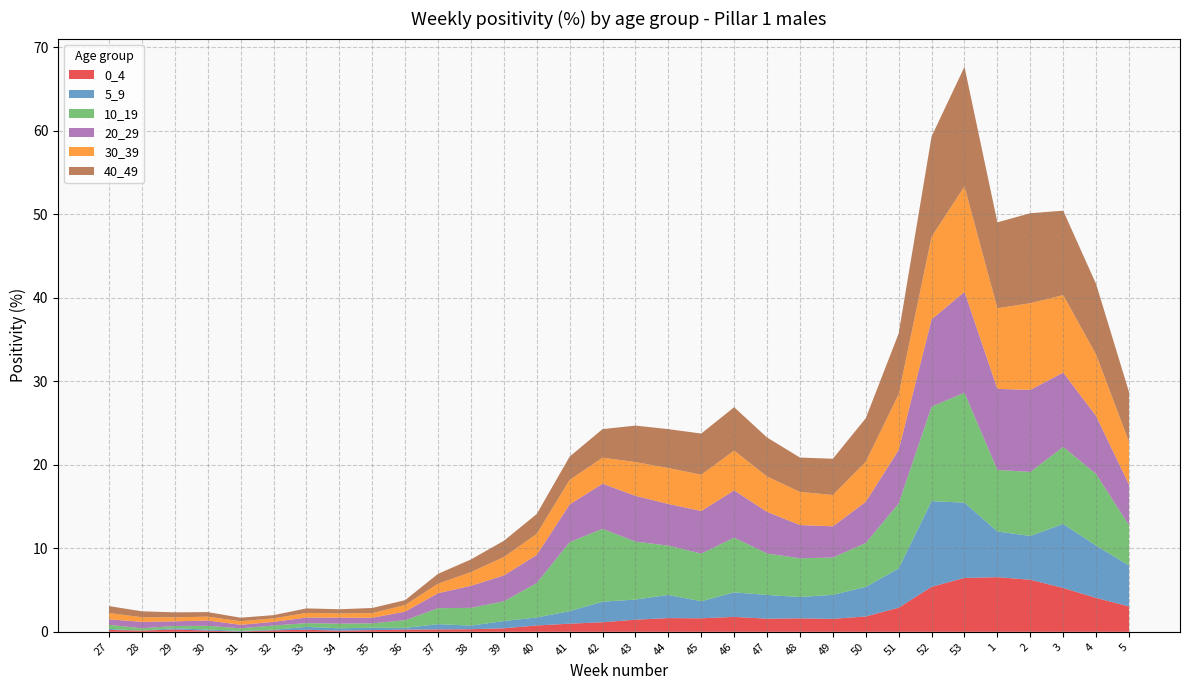

Reading left to right, transcribe all the data shown in this chart.

0_4: 27=0.2	28=0.1	29=0.3	30=0.1	31=0.0	32=0.2	33=0.2	34=0.1	35=0.2	36=0.3	37=0.3	38=0.3	39=0.4	40=0.8	41=1.0	42=1.1	43=1.5	44=1.6	45=1.6	46=1.8	47=1.6	48=1.6	49=1.6	50=1.8	51=2.9	52=5.4	53=6.5	1=6.5	2=6.2	3=5.2	4=4.1	5=3.0
5_9: 27=0.1	28=0.0	29=0.2	30=0.1	31=0.1	32=0.1	33=0.3	34=0.3	35=0.3	36=0.2	37=0.6	38=0.4	39=0.9	40=1.0	41=1.5	42=2.5	43=2.4	44=2.8	45=2.0	46=2.9	47=2.8	48=2.6	49=2.9	50=3.5	51=4.7	52=10.3	53=9.0	1=5.5	2=5.2	3=7.7	4=6.3	5=4.9
10_19: 27=0.5	28=0.3	29=0.3	30=0.4	31=0.3	32=0.5	33=0.5	34=0.6	35=0.5	36=0.9	37=1.9	38=2.1	39=2.4	40=4.1	41=8.3	42=8.7	43=6.9	44=5.9	45=5.7	46=6.5	47=5.0	48=4.6	49=4.5	50=5.3	51=7.8	52=11.3	53=13.2	1=7.4	2=7.7	3=9.2	4=8.6	5=4.8
20_29: 27=0.7	28=0.8	29=0.6	30=0.6	31=0.4	32=0.4	33=0.7	34=0.7	35=0.7	36=1.0	37=1.8	38=2.6	39=3.1	40=3.4	41=4.5	42=5.4	43=5.5	44=5.0	45=5.1	46=5.7	47=5.0	48=4.0	49=3.7	50=4.9	51=6.4	52=10.4	53=12.1	1=9.7	2=9.8	3=8.9	4=7.0	5=4.9
30_39: 27=0.8	28=0.6	29=0.5	30=0.5	31=0.4	32=0.4	33=0.6	34=0.5	35=0.6	36=0.8	37=1.1	38=1.6	39=2.2	40=2.5	41=2.9	42=3.1	43=4.1	44=4.3	45=4.3	46=4.8	47=4.2	48=4.0	49=3.8	50=4.8	51=6.7	52=9.9	53=12.6	1=9.7	2=10.4	3=9.3	4=7.4	5=5.1
40_49: 27=0.8	28=0.7	29=0.6	30=0.5	31=0.4	32=0.4	33=0.5	34=0.5	35=0.6	36=0.6	37=1.2	38=1.5	39=1.9	40=2.4	41=2.8	42=3.4	43=4.4	44=4.7	45=4.9	46=5.2	47=4.7	48=4.1	49=4.3	50=5.2	51=7.3	52=12.0	53=14.3	1=10.3	2=10.8	3=10.1	4=8.4	5=6.0